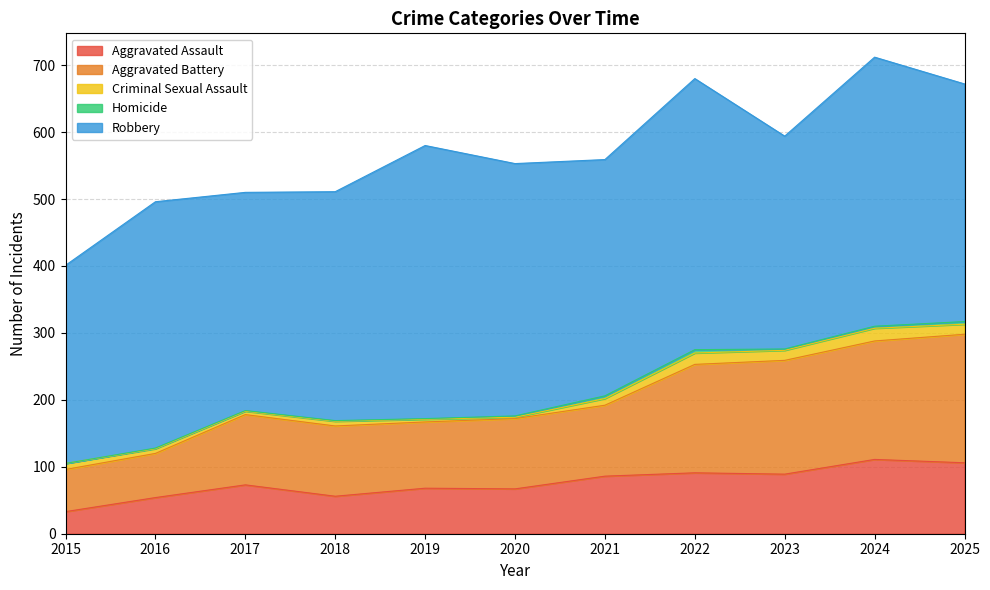

What is the spread (max minus min) of values at 2017?

325